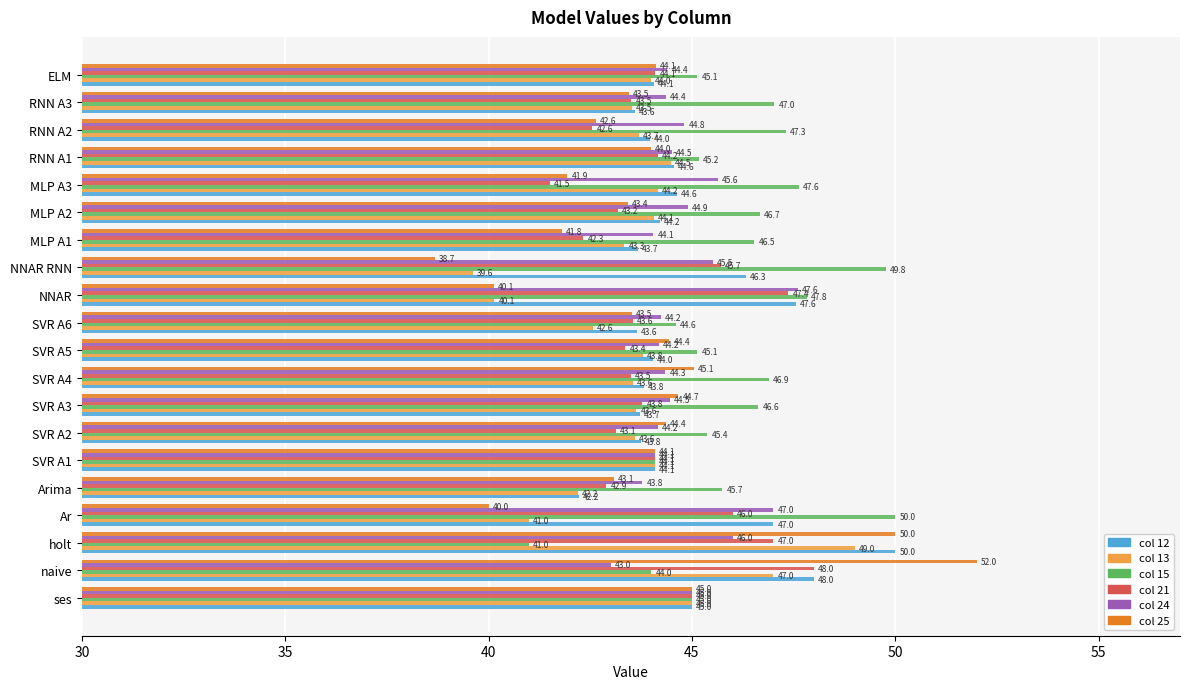

How many series are shown in this chart?

6